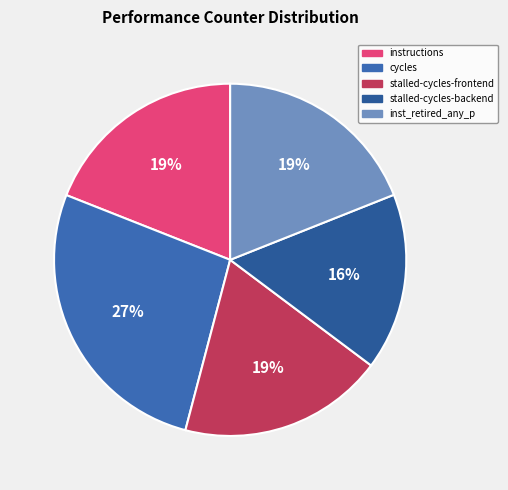

Approximately how many times larger is the value at instructions compared to stalled-cycles-backend?

1.2